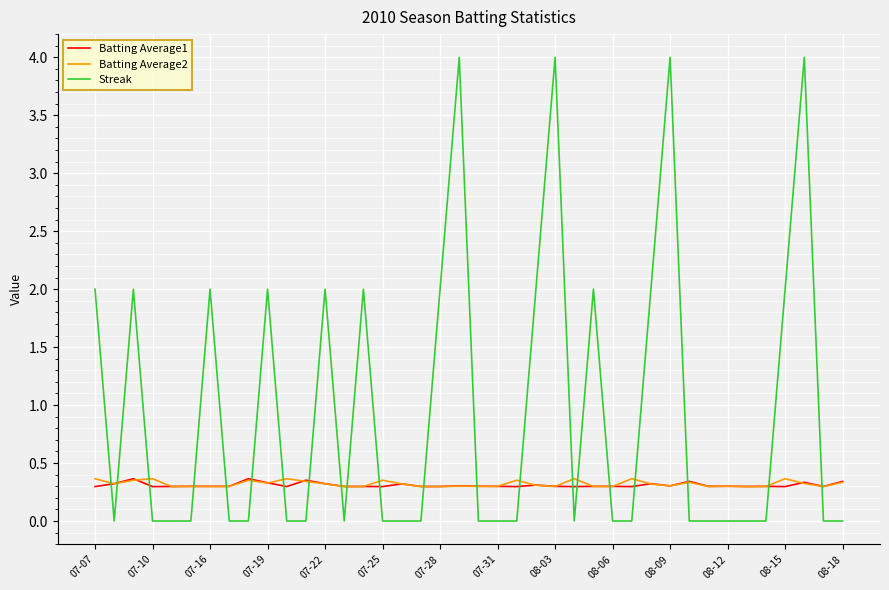

Which series has the widest spread of values?

Streak